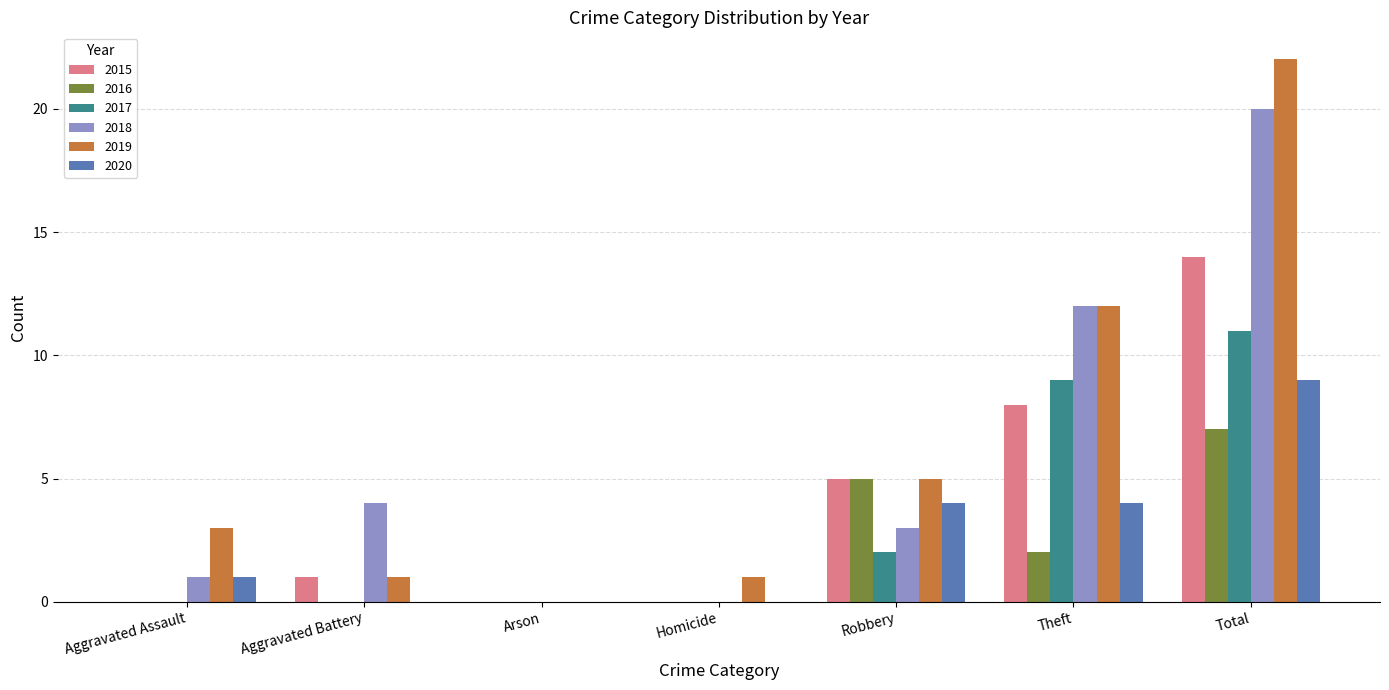

Is the value of 2016 at Aggravated Battery greater than the value of 2017 at Total?

No